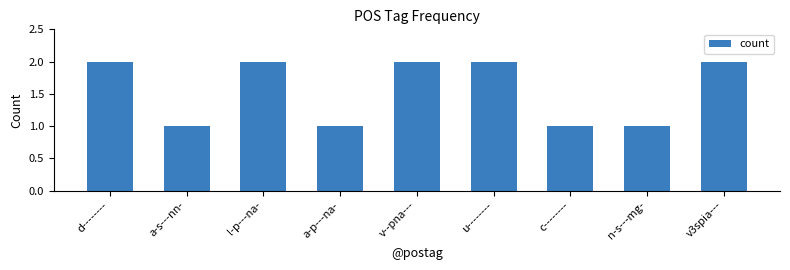

How many series are shown in this chart?

1